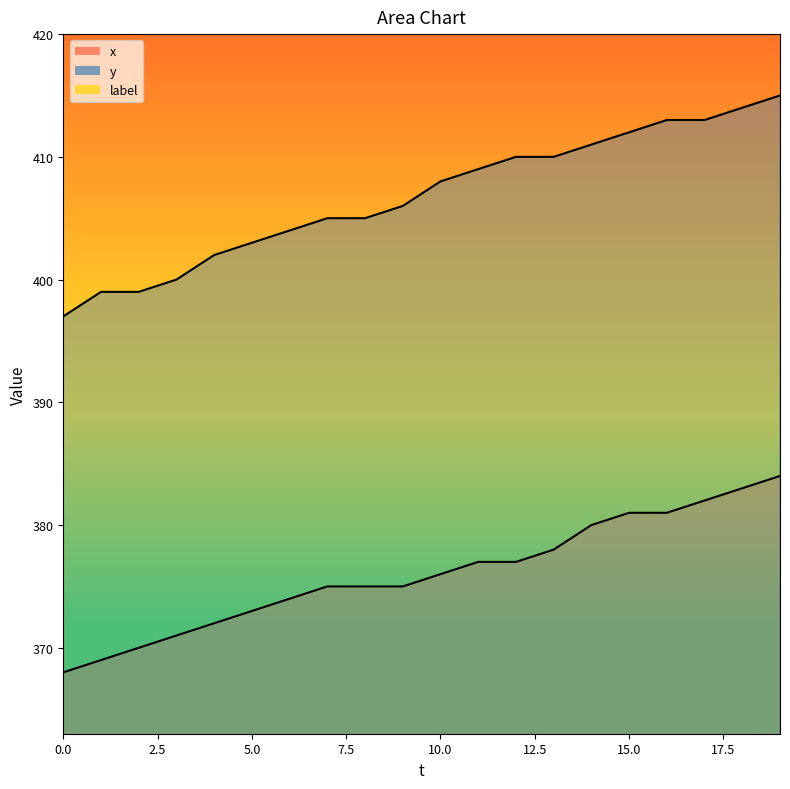

Reading right to left, what are all the values shown in this chart?

x: 19=384	18=383	17=382	16=381	15=381	14=380	13=378	12=377	11=377	10=376	9=375	8=375	7=375	6=374	5=373	4=372	3=371	2=370	1=369	0=368
y: 19=415	18=414	17=413	16=413	15=412	14=411	13=410	12=410	11=409	10=408	9=406	8=405	7=405	6=404	5=403	4=402	3=400	2=399	1=399	0=397